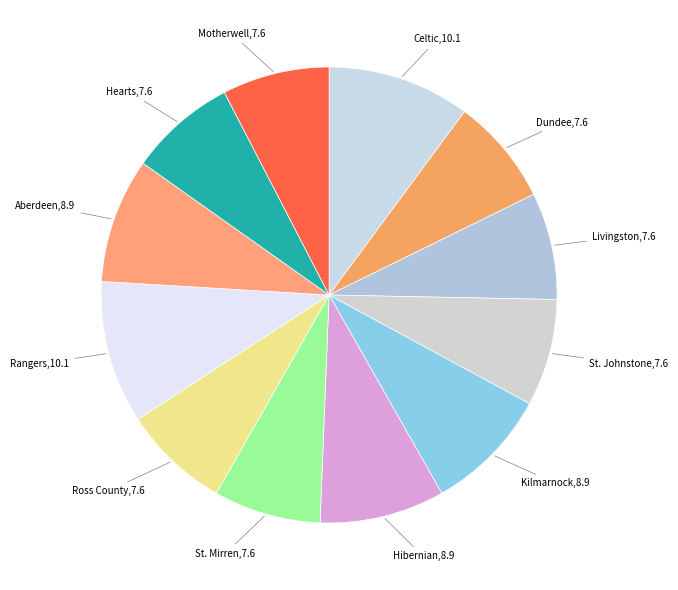

How many segments does this pie chart have?

12